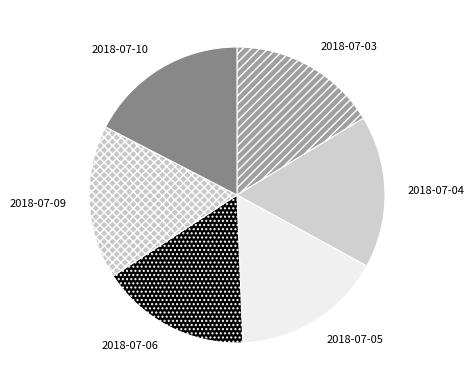

True or false: 2018-07-05 accounts for 16% of the total.

True